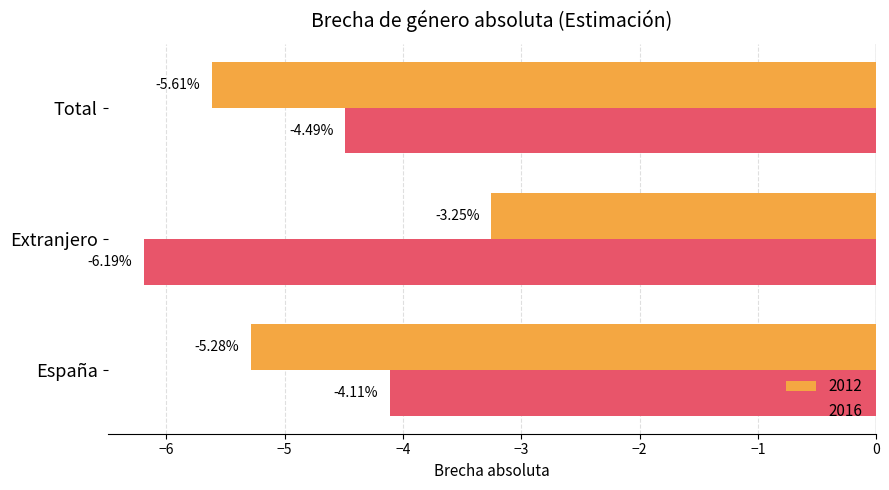

What is the total value across all series at Total?

-10.1